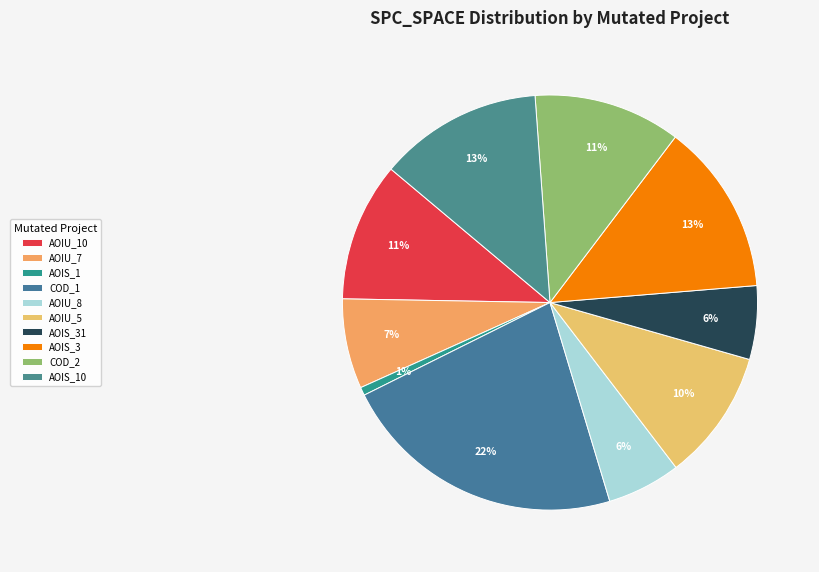

Count the number of slices in the pie.

10